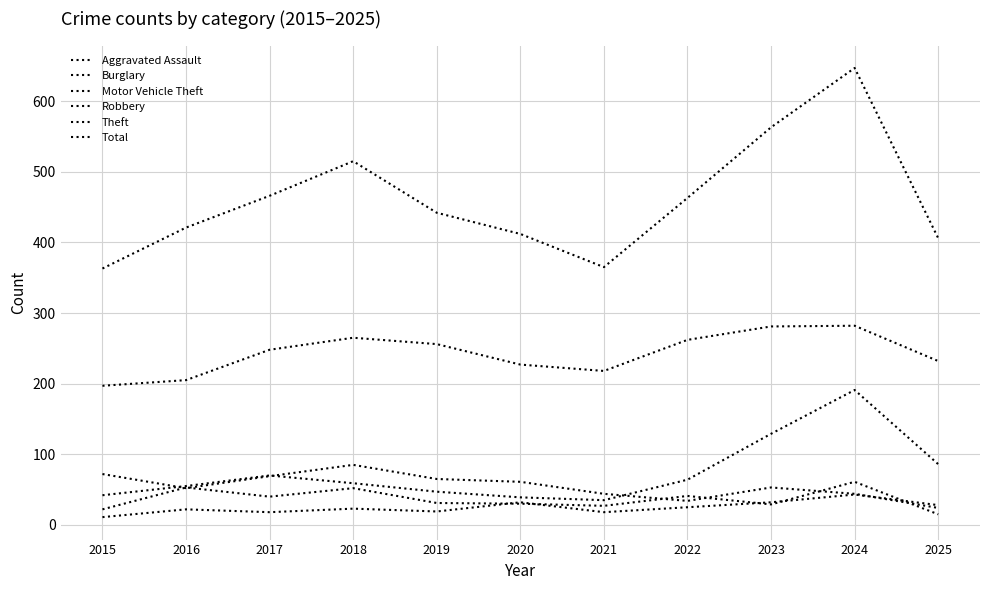

How many lines are shown in the chart?

6